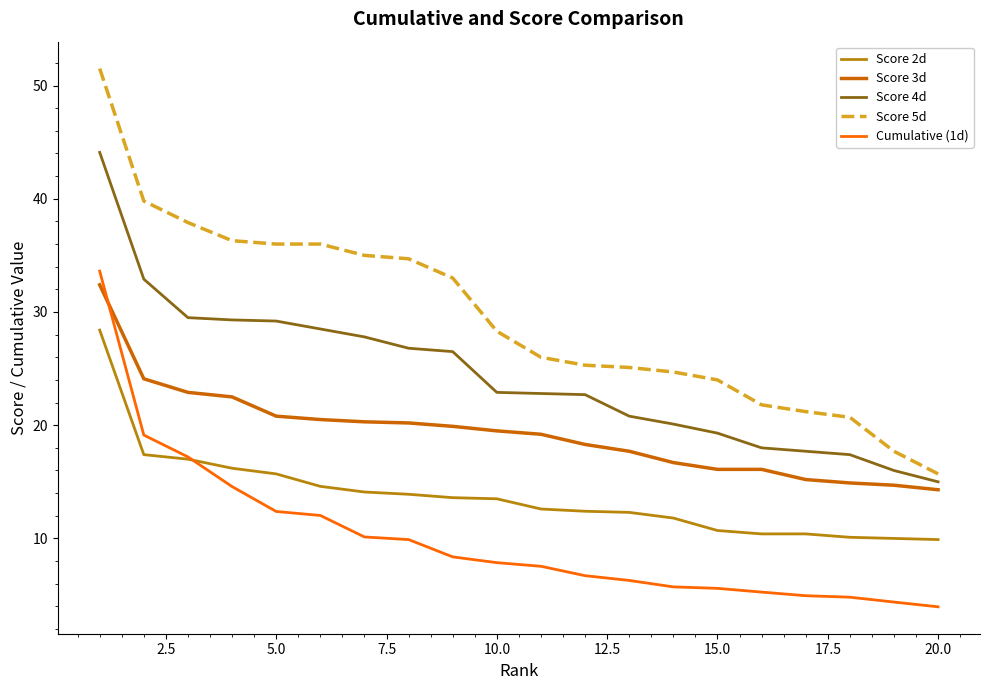

Reading right to left, list all the values displayed in this chart.

Score 2d: 9.9	10.0	10.1	10.4	10.4	10.7	11.8	12.3	12.4	12.6	13.5	13.6	13.9	14.1	14.6	15.7	16.2	17.0	17.4	28.4
Score 3d: 14.3	14.7	14.9	15.2	16.1	16.1	16.7	17.7	18.3	19.2	19.5	19.9	20.2	20.3	20.5	20.8	22.5	22.9	24.1	32.4
Score 4d: 15.0	16.0	17.4	17.7	18.0	19.3	20.1	20.8	22.7	22.8	22.9	26.5	26.8	27.8	28.5	29.2	29.3	29.5	32.9	44.1
Score 5d: 15.7	17.7	20.7	21.2	21.8	24.0	24.7	25.1	25.3	26.0	28.3	33.0	34.7	35.0	36.0	36.0	36.3	37.9	39.8	51.5
Cumulative (1d): 4.0	4.4	4.8	4.9	5.3	5.6	5.7	6.3	6.7	7.5	7.9	8.4	9.9	10.1	12.0	12.4	14.6	17.2	19.1	33.6